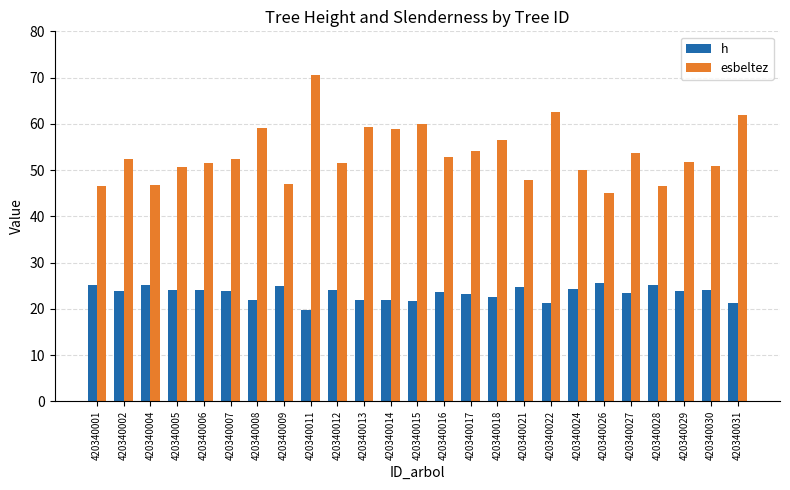

What is the difference between the maximum and second lowest values in the esbeltez series?

24.0